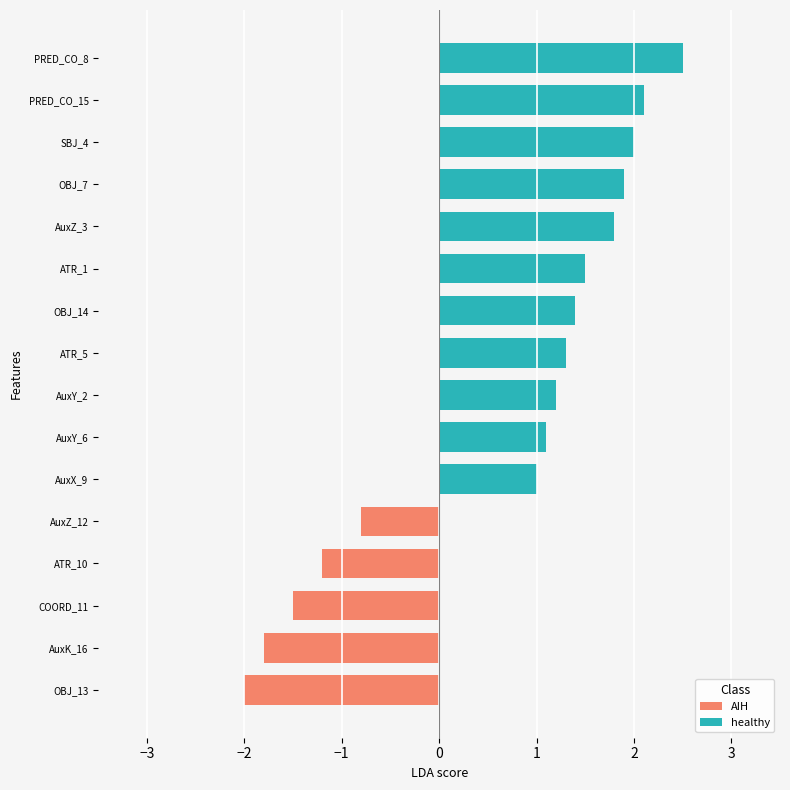

Is the value of healthy at PRED_CO greater than the value of AIH at AuxZ?

Yes